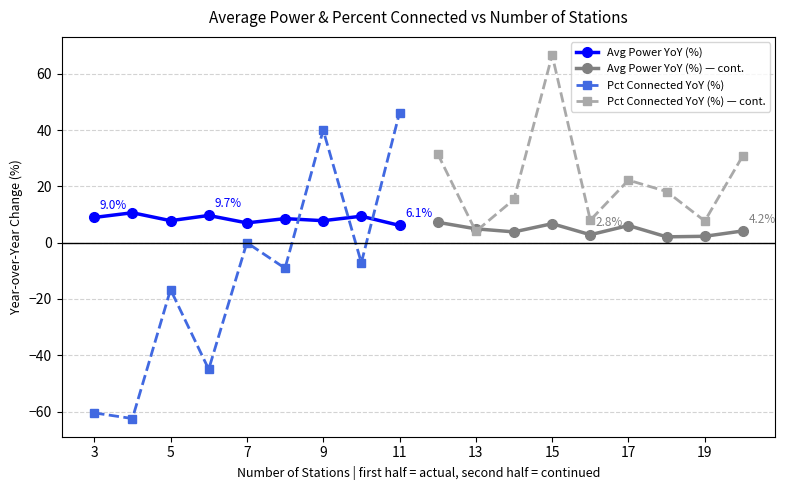

What is the difference between the Avg Power YoY (%) values at 3 and 5?

1.1